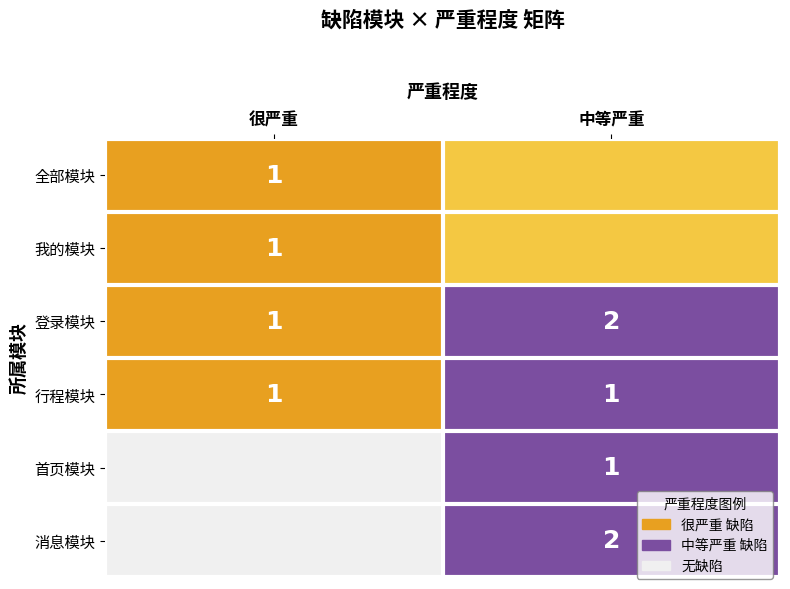

Between 中等严重 and 很严重, which is larger?

中等严重